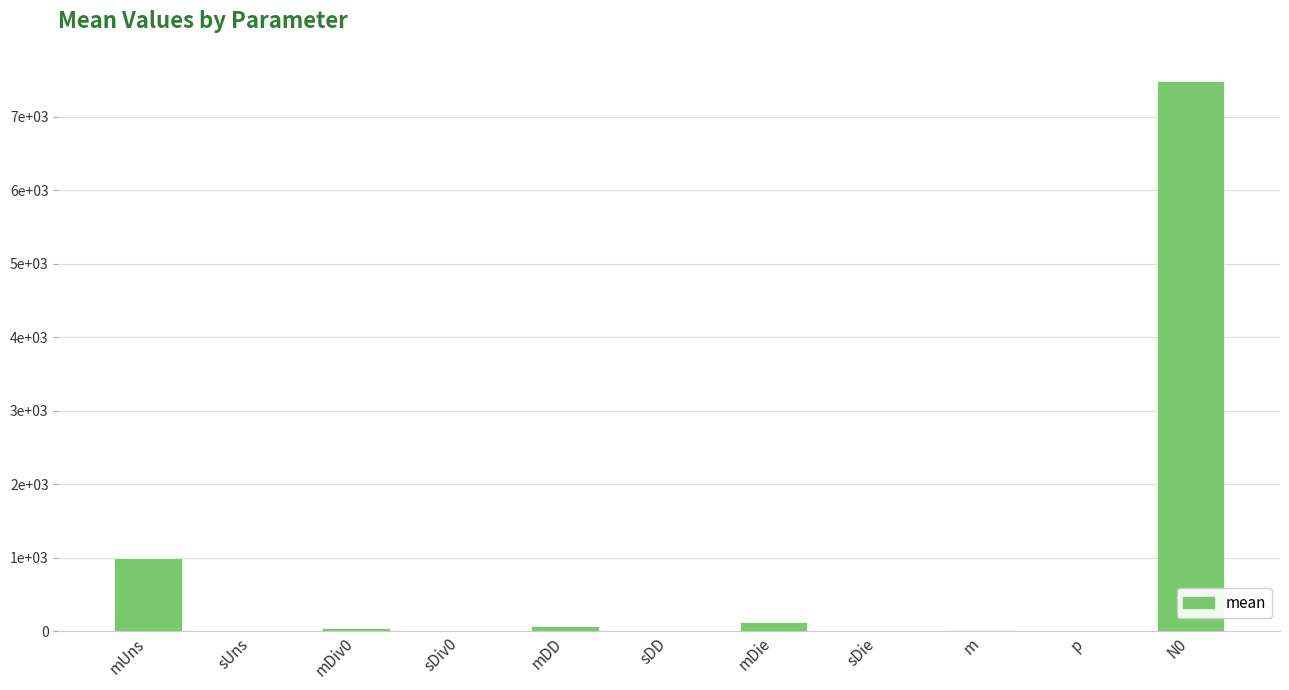

True or false: the data shows 0.0 at sUns.

False